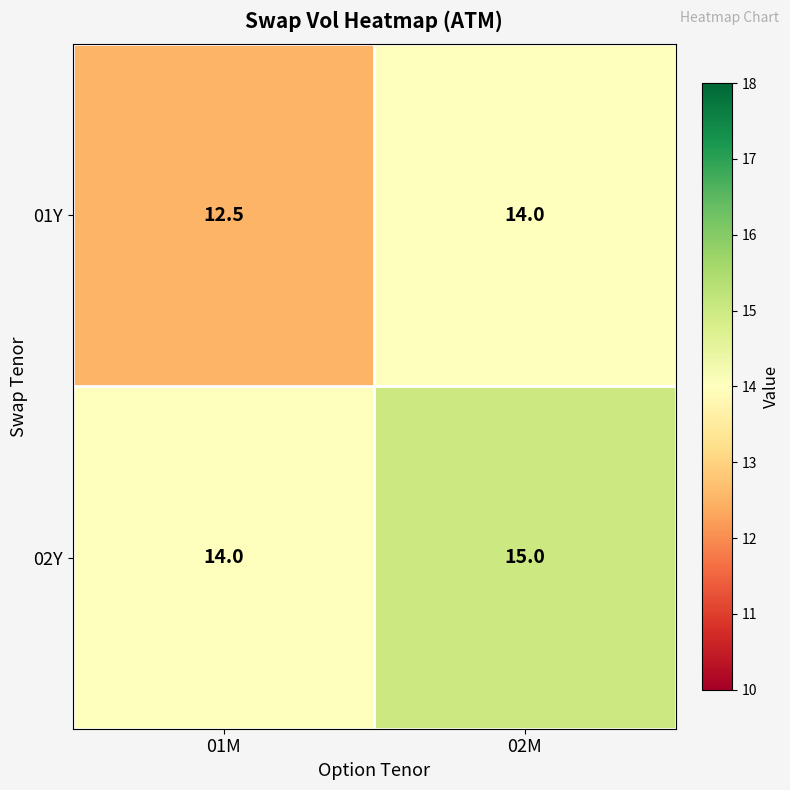

What is the difference between the maximum and minimum values in the 02Y series?

1.0